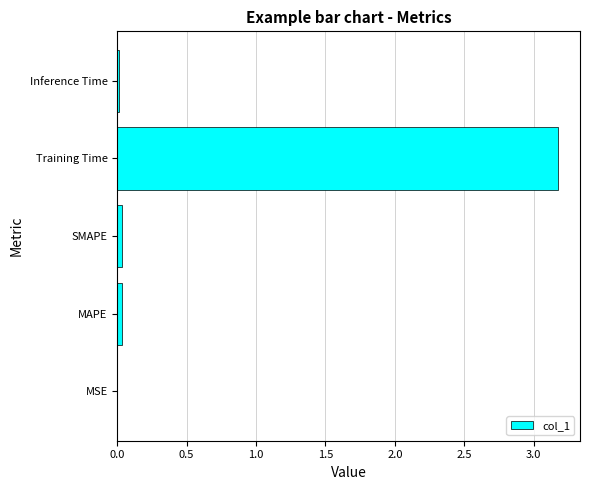

The chart shows a value of 4.7 at Training Time. True or false?

False